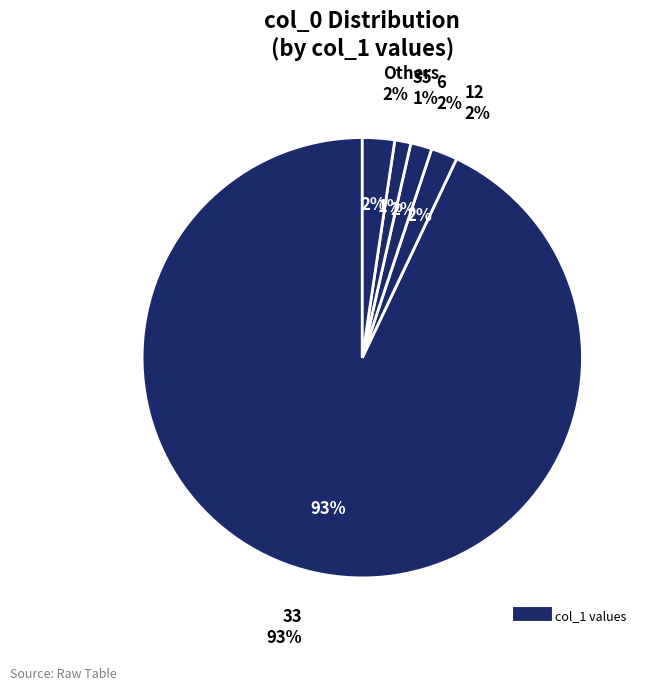

What is the largest slice in the pie chart?

33